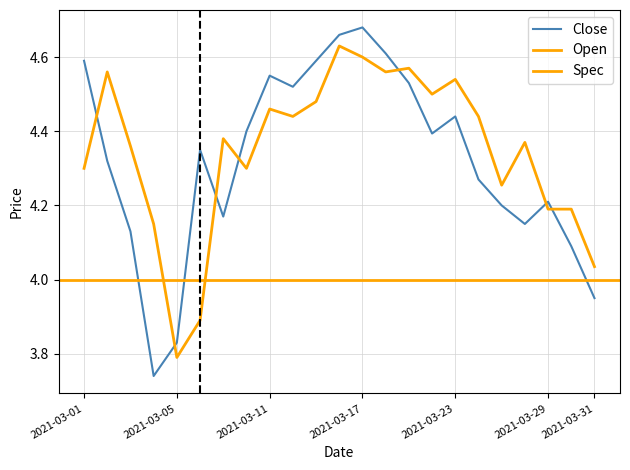

True or false: Close has a value of 6.5 at 2021-03-26.

False